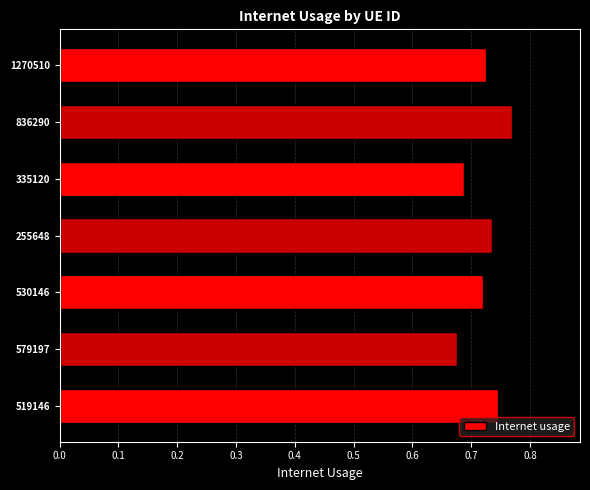

Which label corresponds to the largest value in the chart?

836290